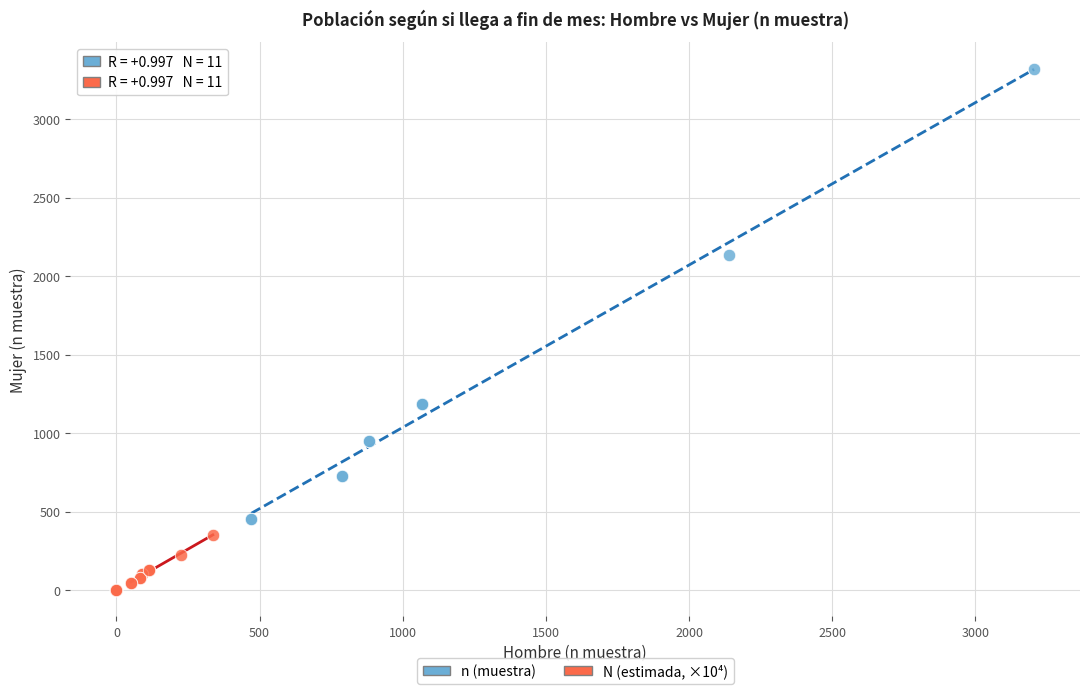

What are all the series names shown in the legend?

n (muestra), N (estimada, ×10⁴)